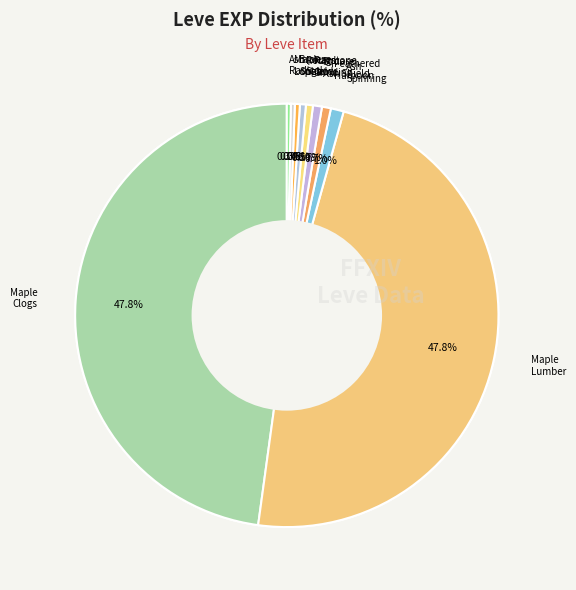

True or false: Bronze Spear accounts for 14% of the total.

False